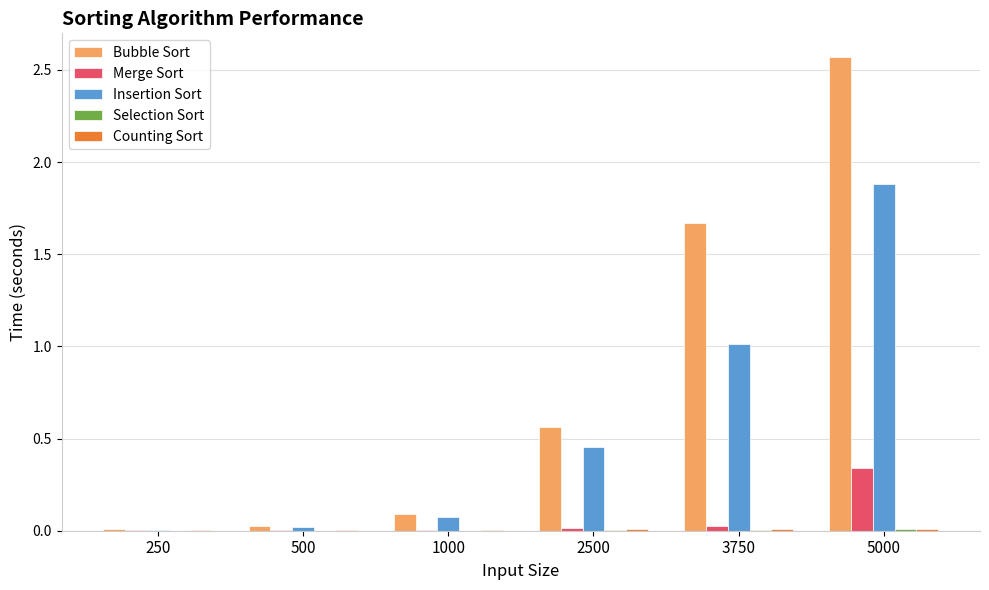

What is the maximum value for Insertion Sort?

1.9